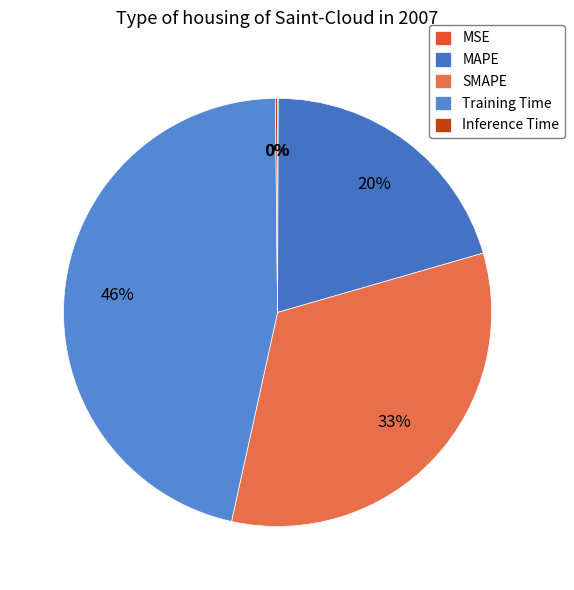

To the nearest percent, what percentage of the pie is Training Time?

46%